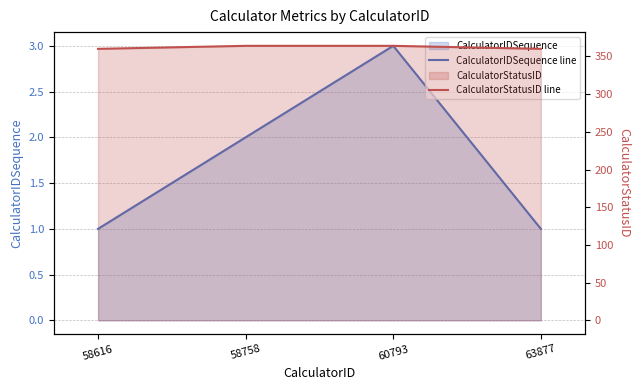

True or false: CalculatorIDSequence line has a value of 1 at 60793.

False